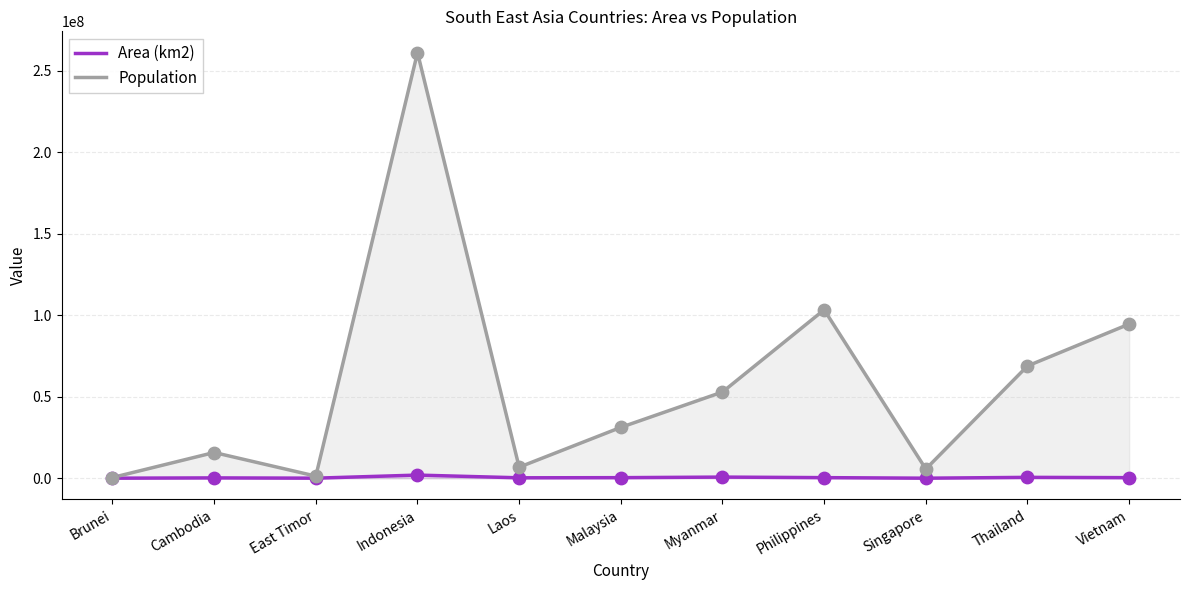

At how many categories does at least one series exceed 316999?

11